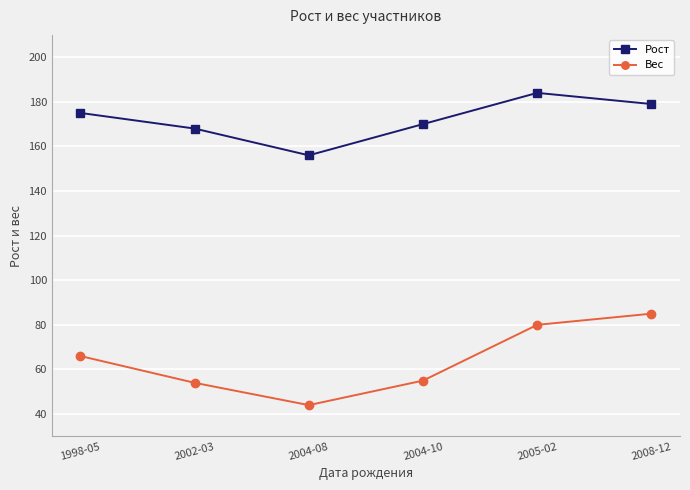

What are all the series names shown in the legend?

Рост, Вес